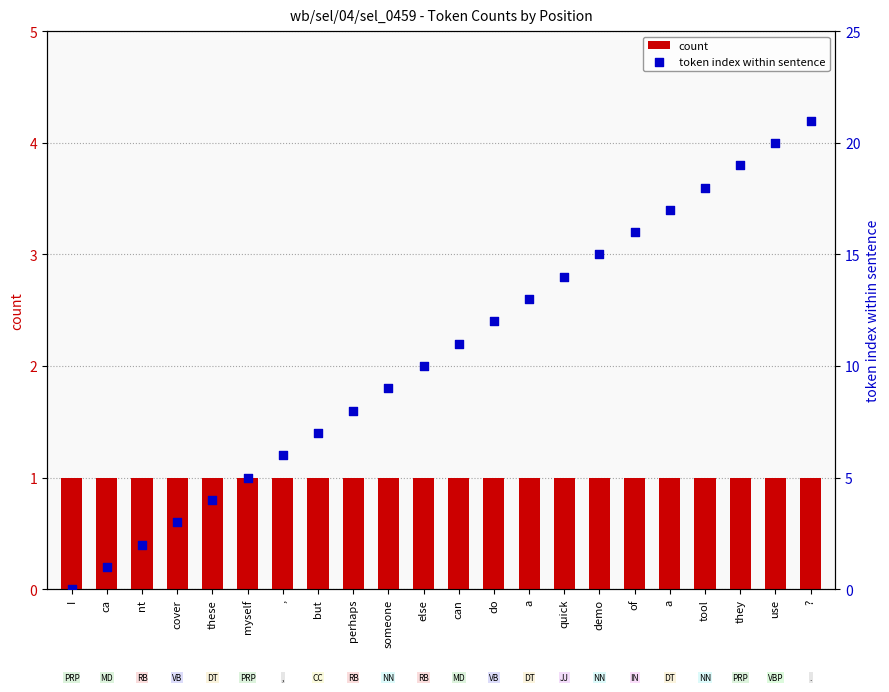

What are all the series names shown in the legend?

count, token index within sentence